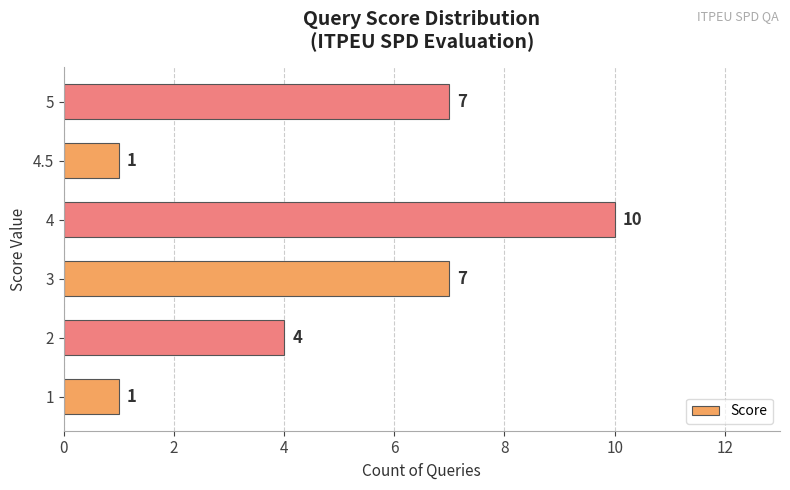

Approximately how many times larger is the value at 2 compared to 4?

0.4